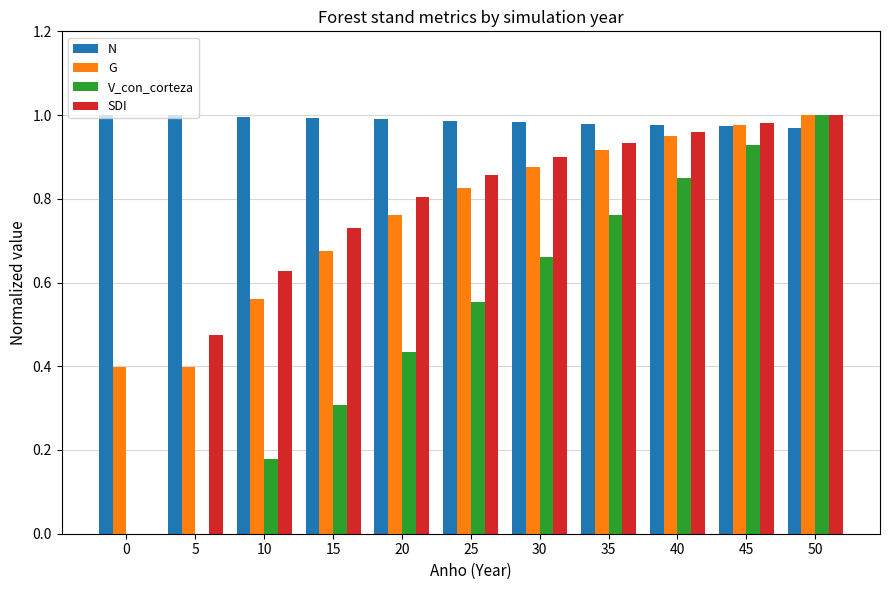

Are the bars horizontal?

No